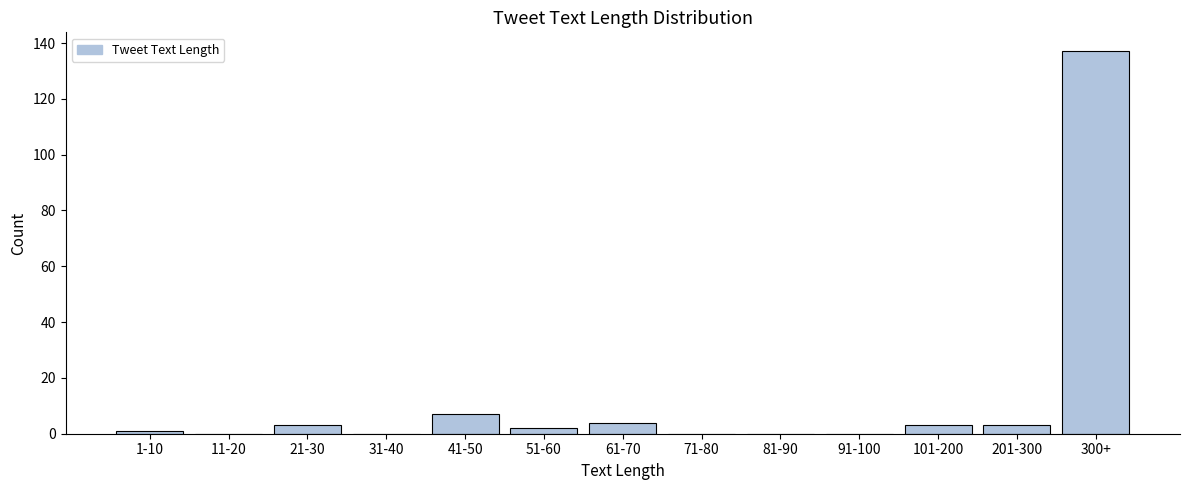

Reading right to left, extract all data points from this chart.

300+=137	201-300=3	101-200=3	91-100=0	81-90=0	71-80=0	61-70=4	51-60=2	41-50=7	31-40=0	21-30=3	11-20=0	1-10=1